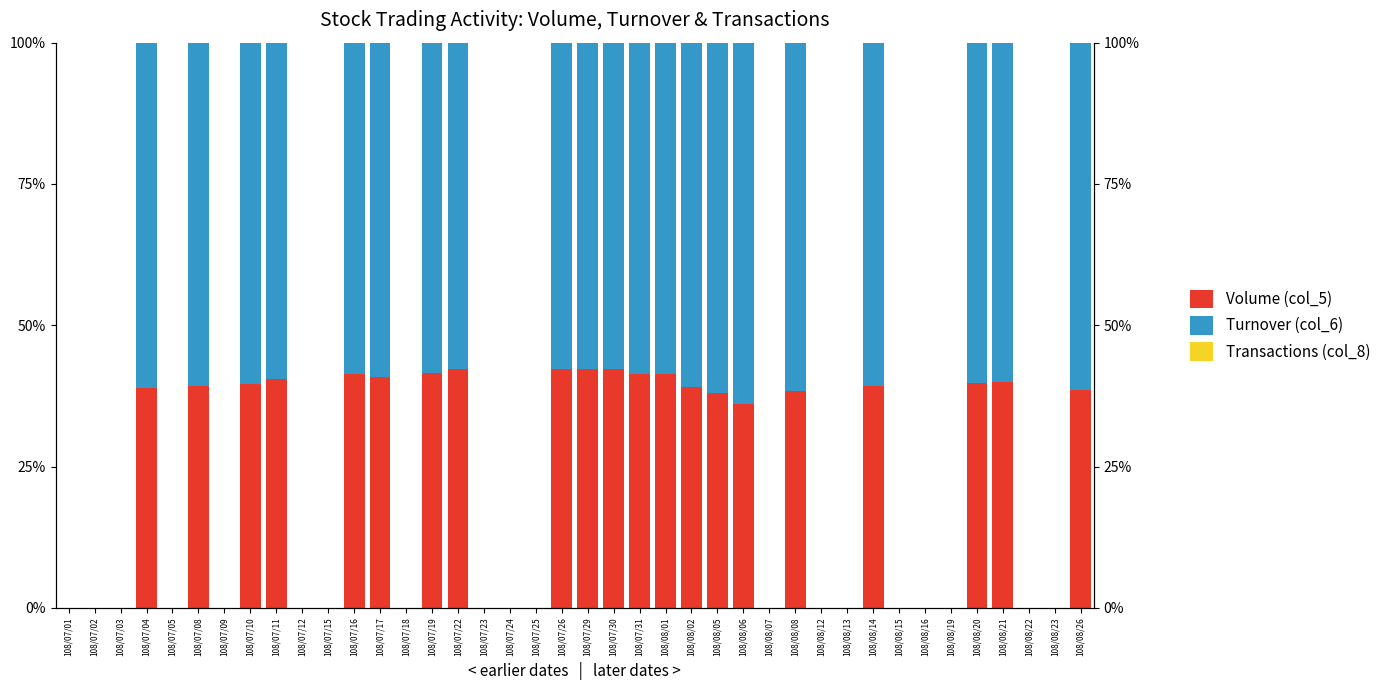

What is the sum of the Volume (col_5) values at 108/07/12 and 108/08/06?

36.0